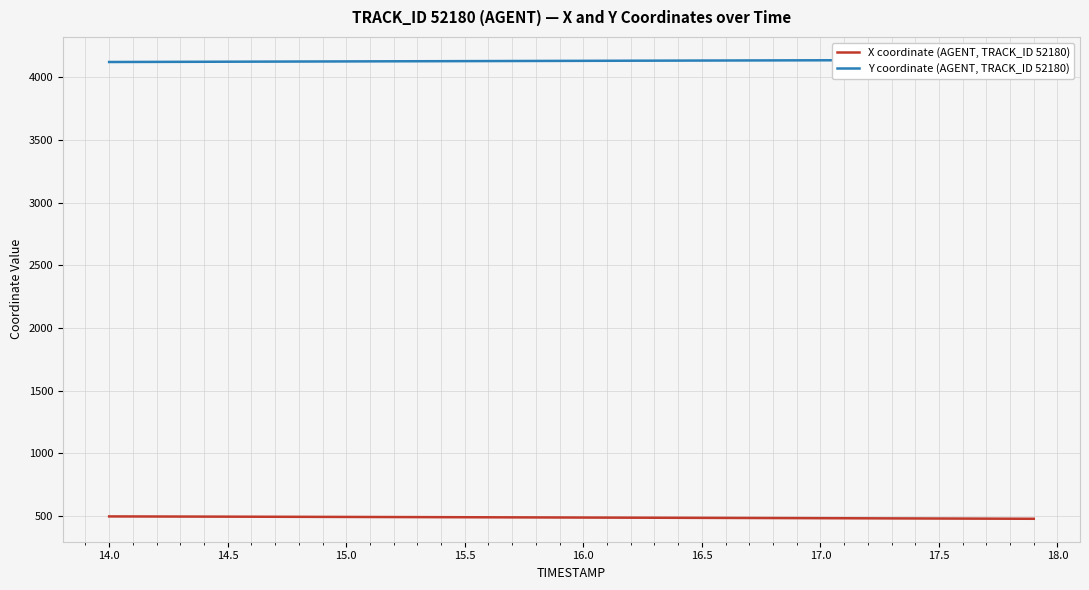

Does the chart display data point markers on the line(s)?

No